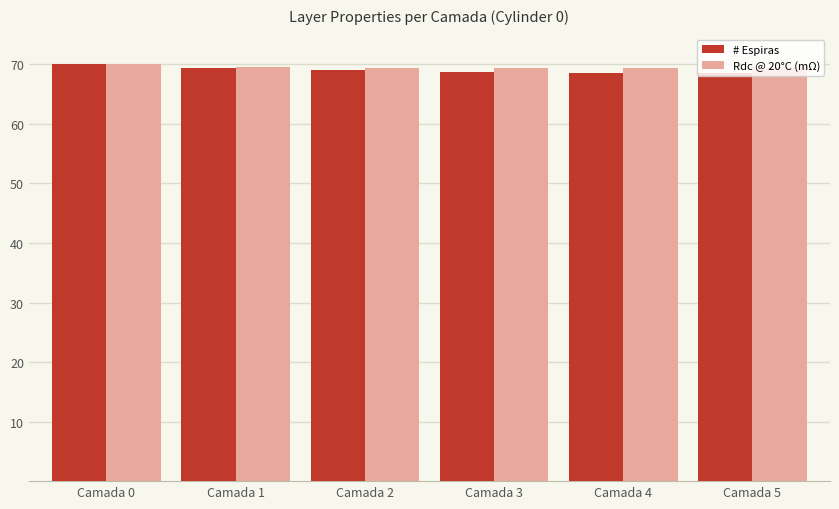

What is the maximum value for # Espiras?

70.0